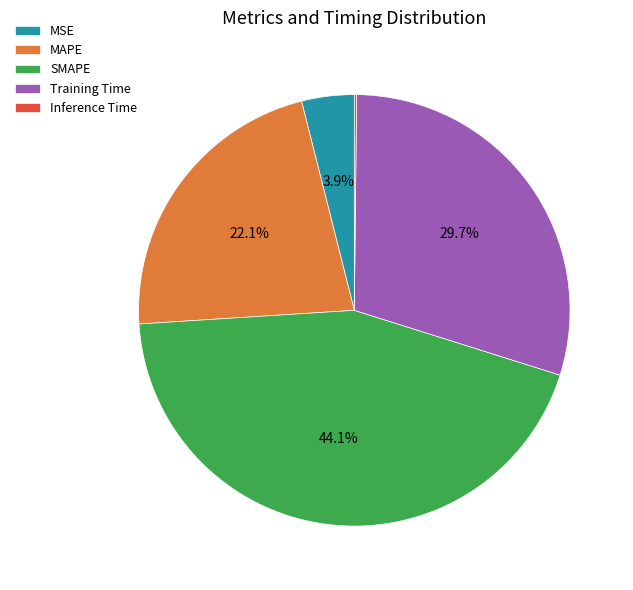

What is the largest slice in the pie chart?

SMAPE